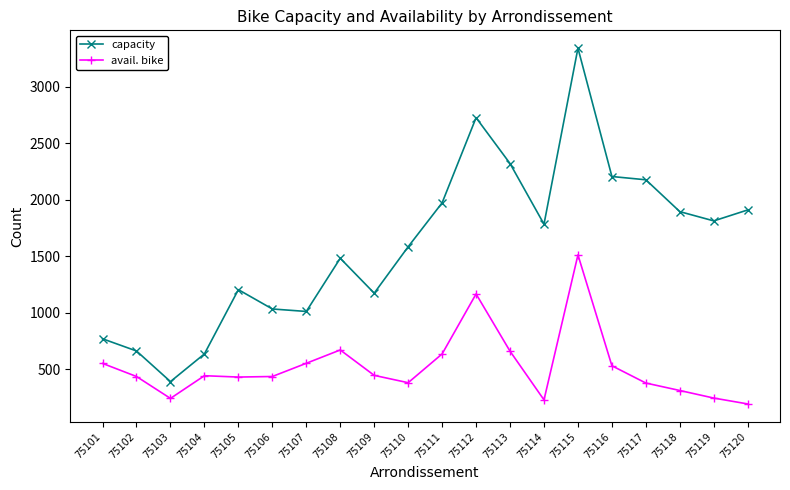

What is the sum of all capacity values?

32071